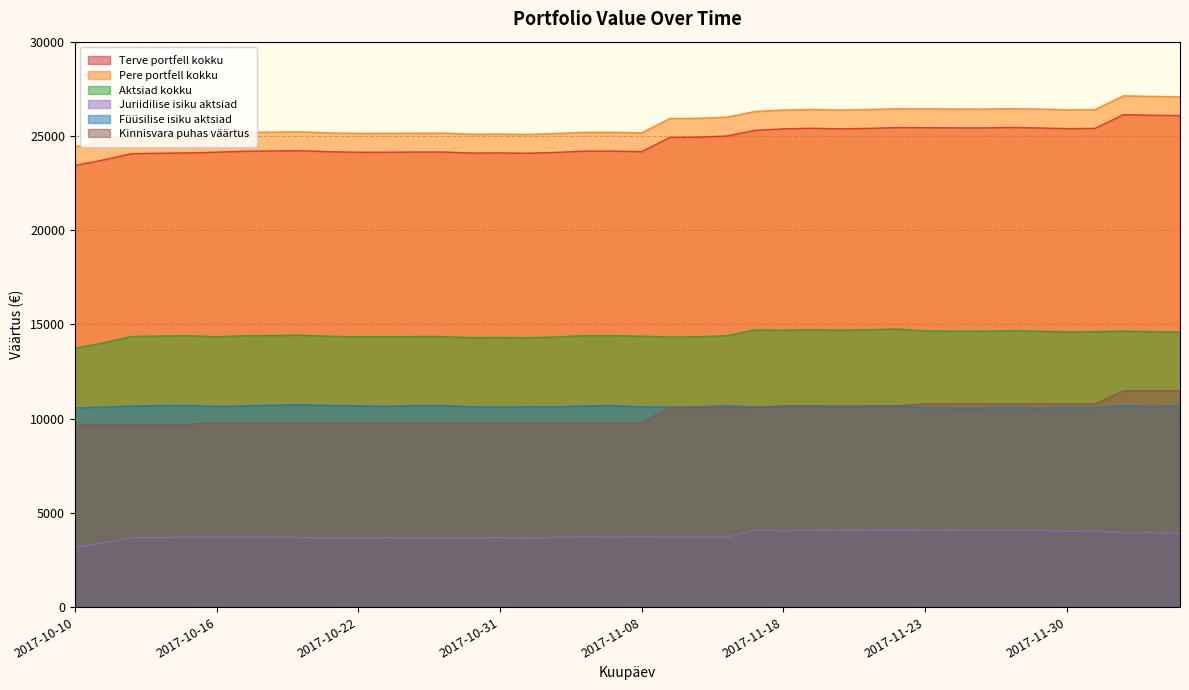

Which category has the lowest value in the Füüsilise isiku aktsiad series?

2017-11-29